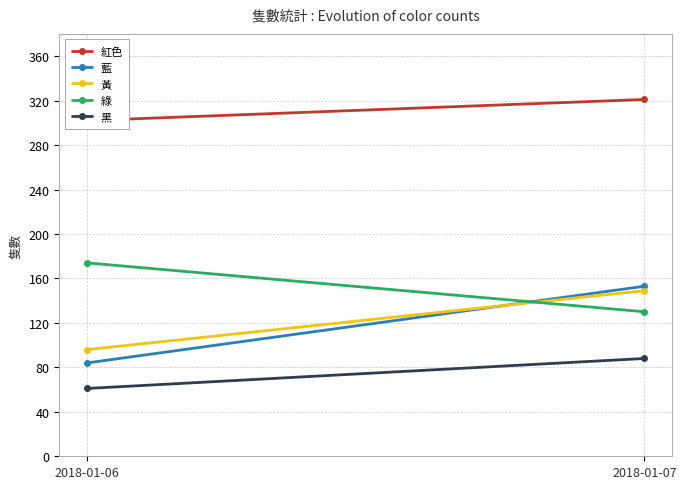

What is the difference between the maximum and minimum values in the 藍 series?

69